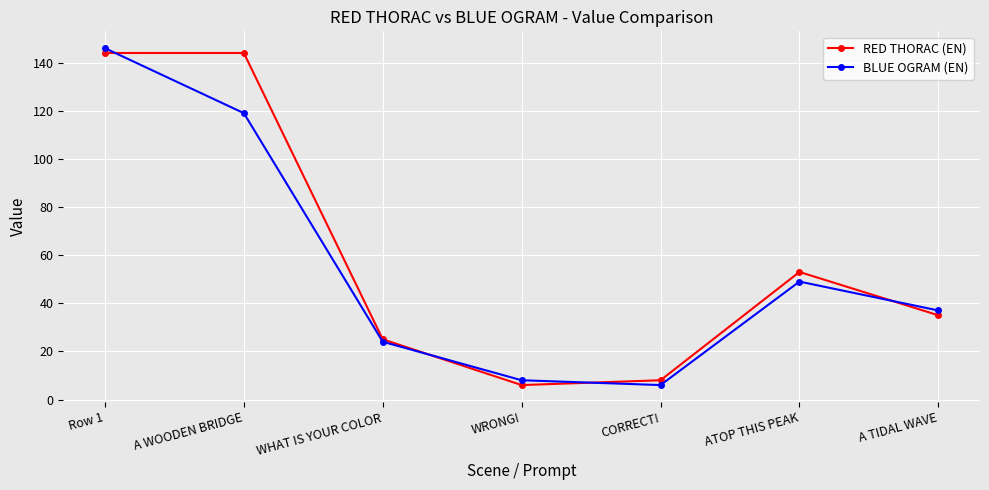

What is the lowest value of the BLUE OGRAM (EN) series?

6